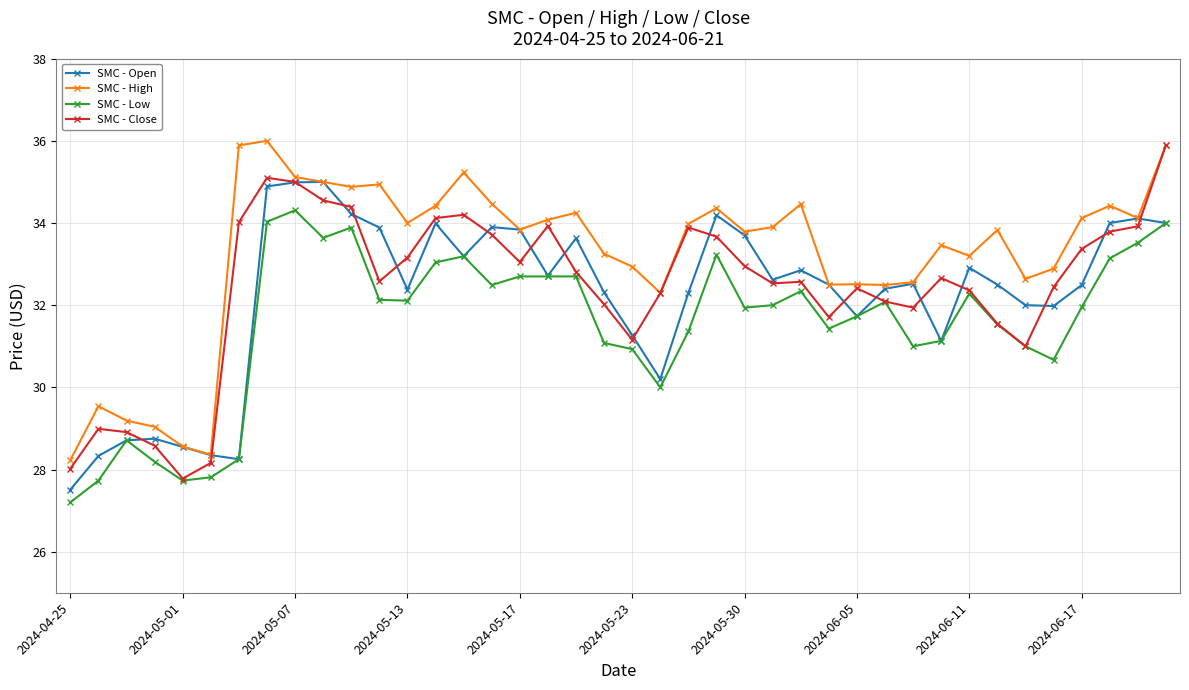

True or false: SMC - Close has more than 1 interior local peaks.

True